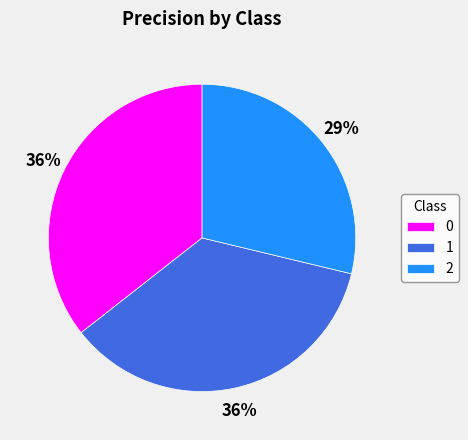

To the nearest percent, what is the difference between the largest and smallest slice percentages?

7%